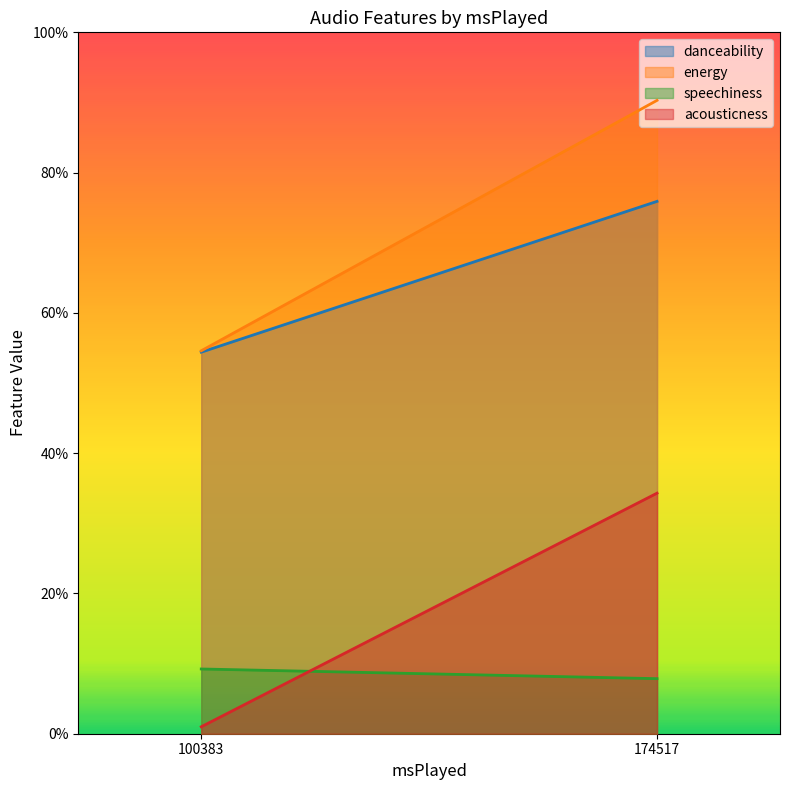

True or false: energy has more than 1 interior local peaks.

False